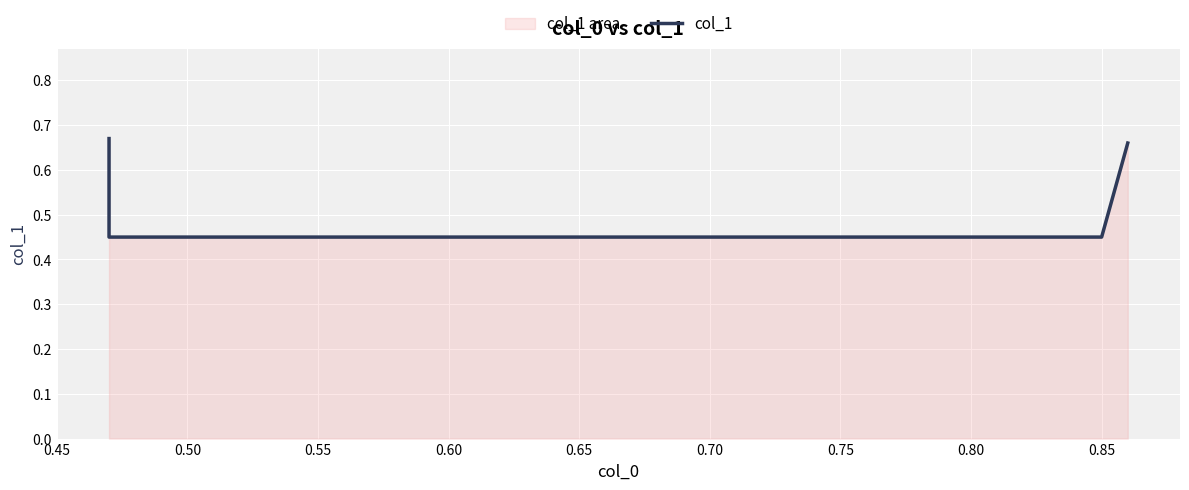

How many data points does each series have?

4